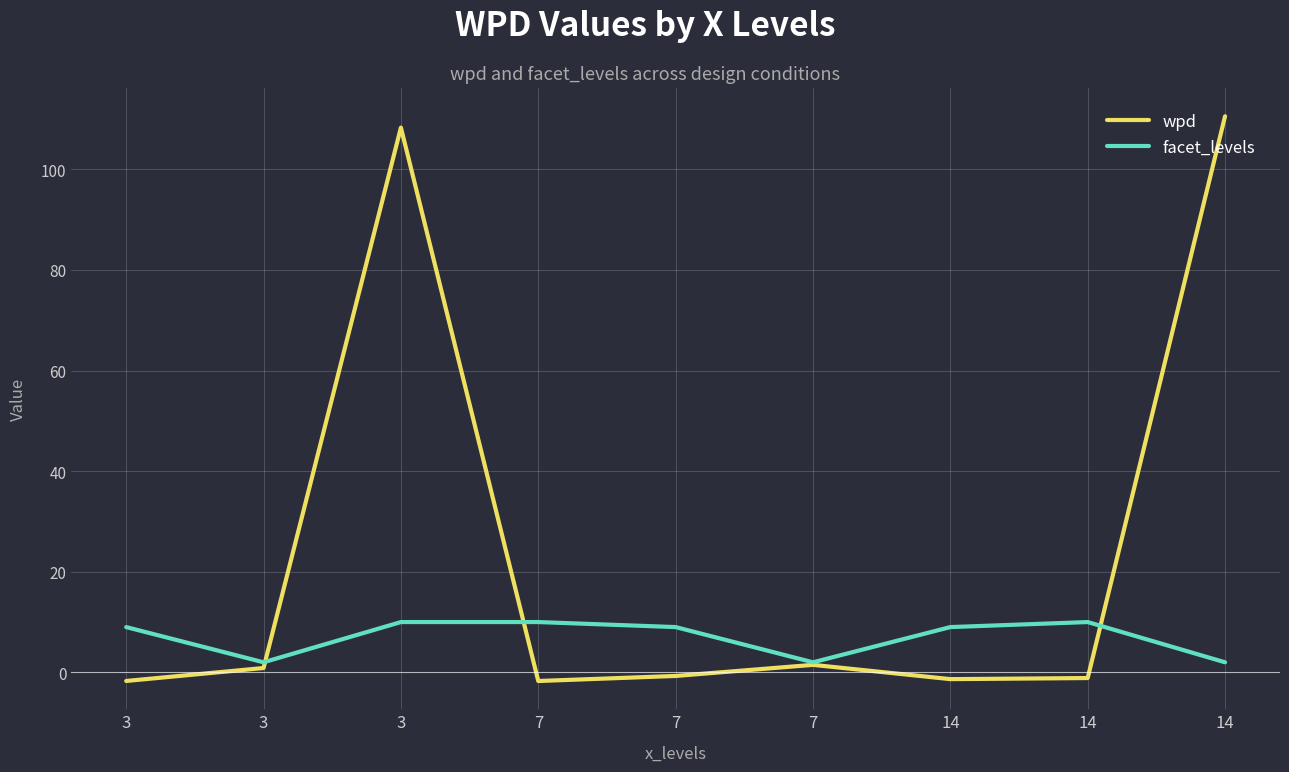

What are all the series names shown in the legend?

wpd, facet_levels